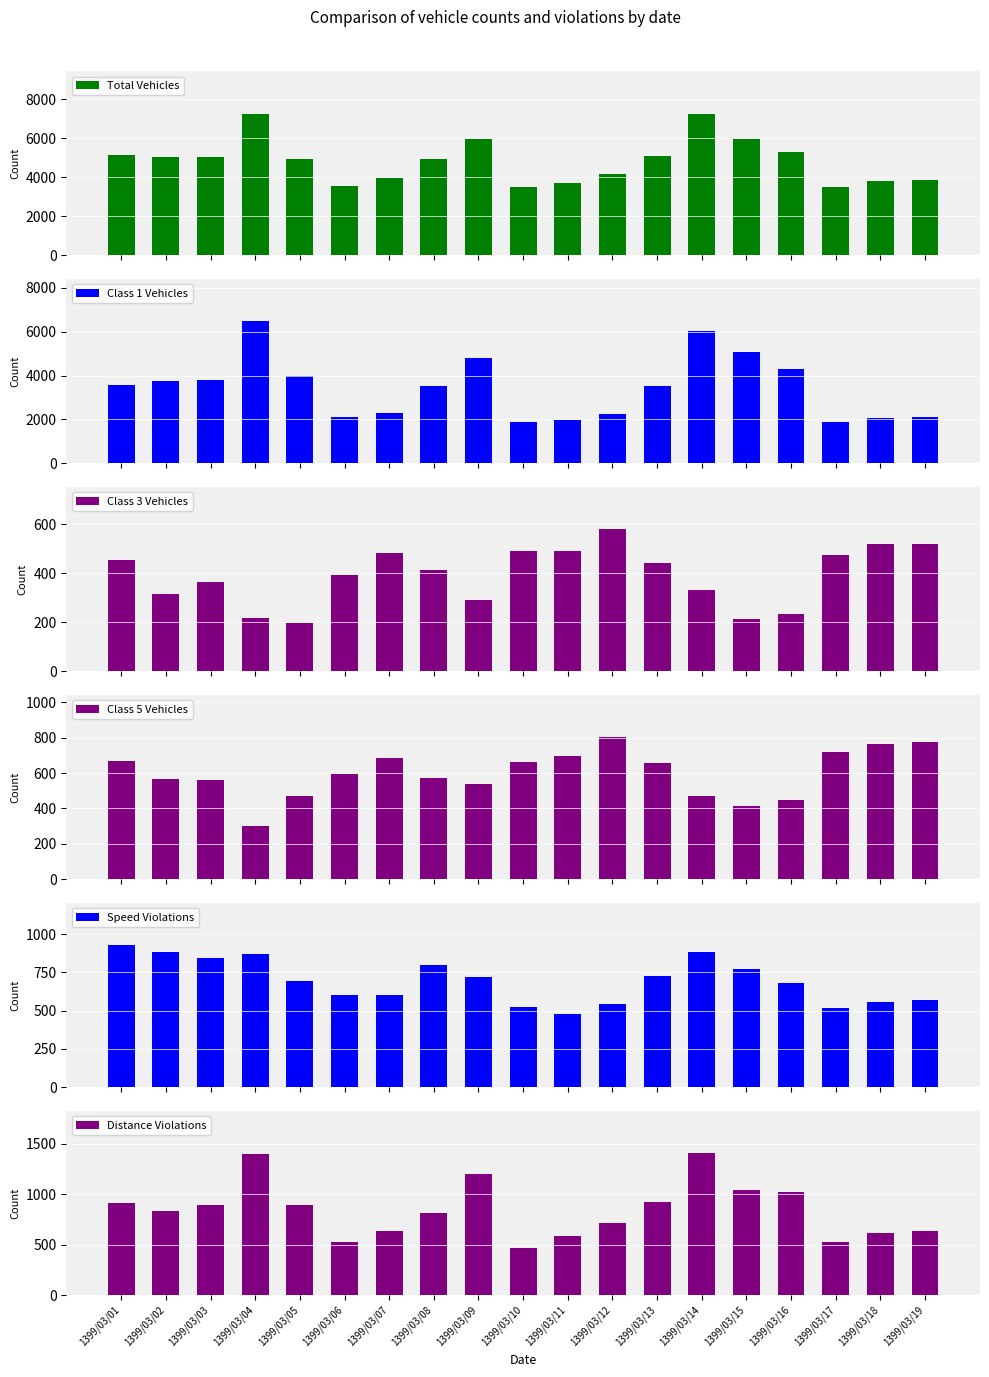

What is the minimum value shown in the chart?

195